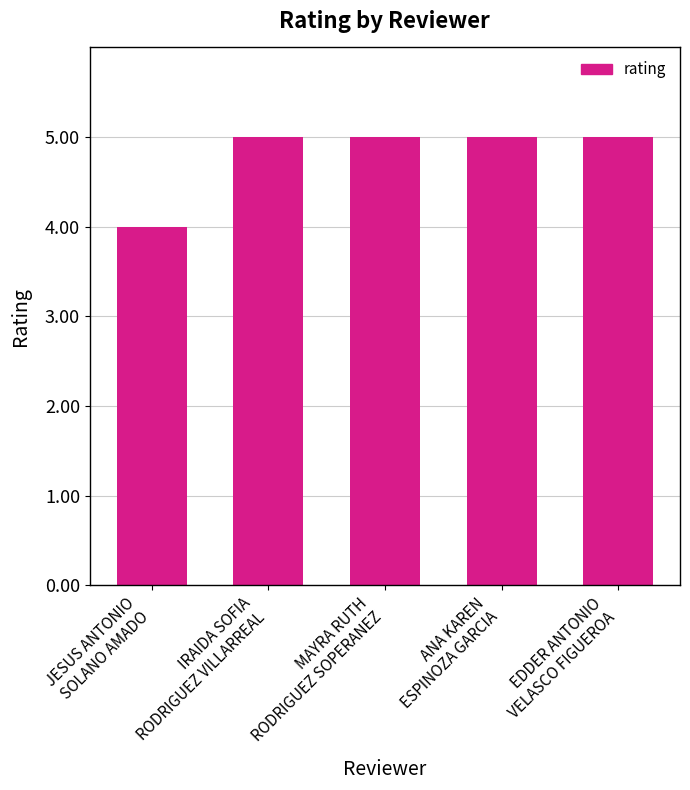

Count the number of categories in the chart.

5